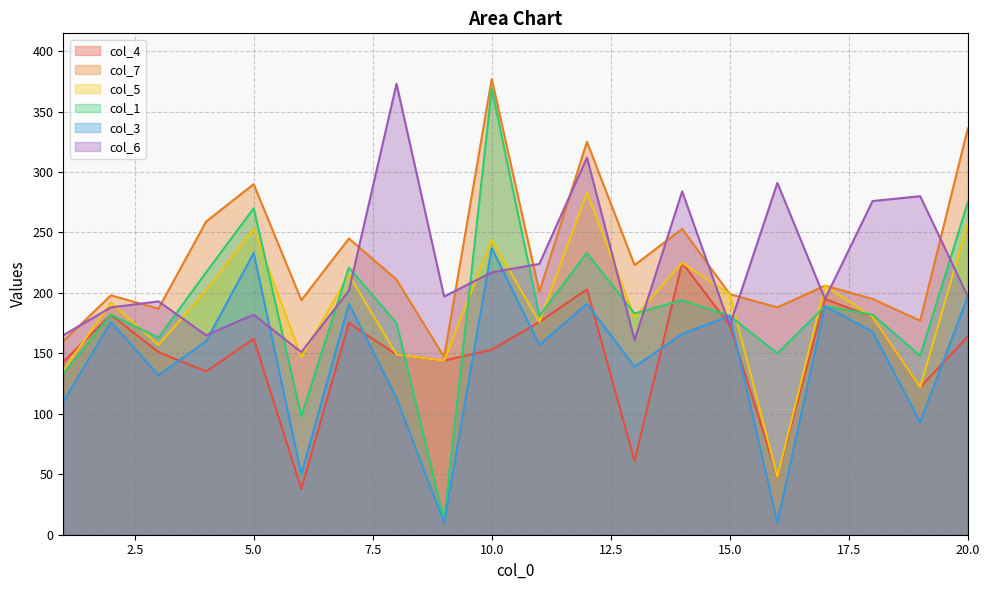

What is the sum of the col_1 values at 17 and 18?

371